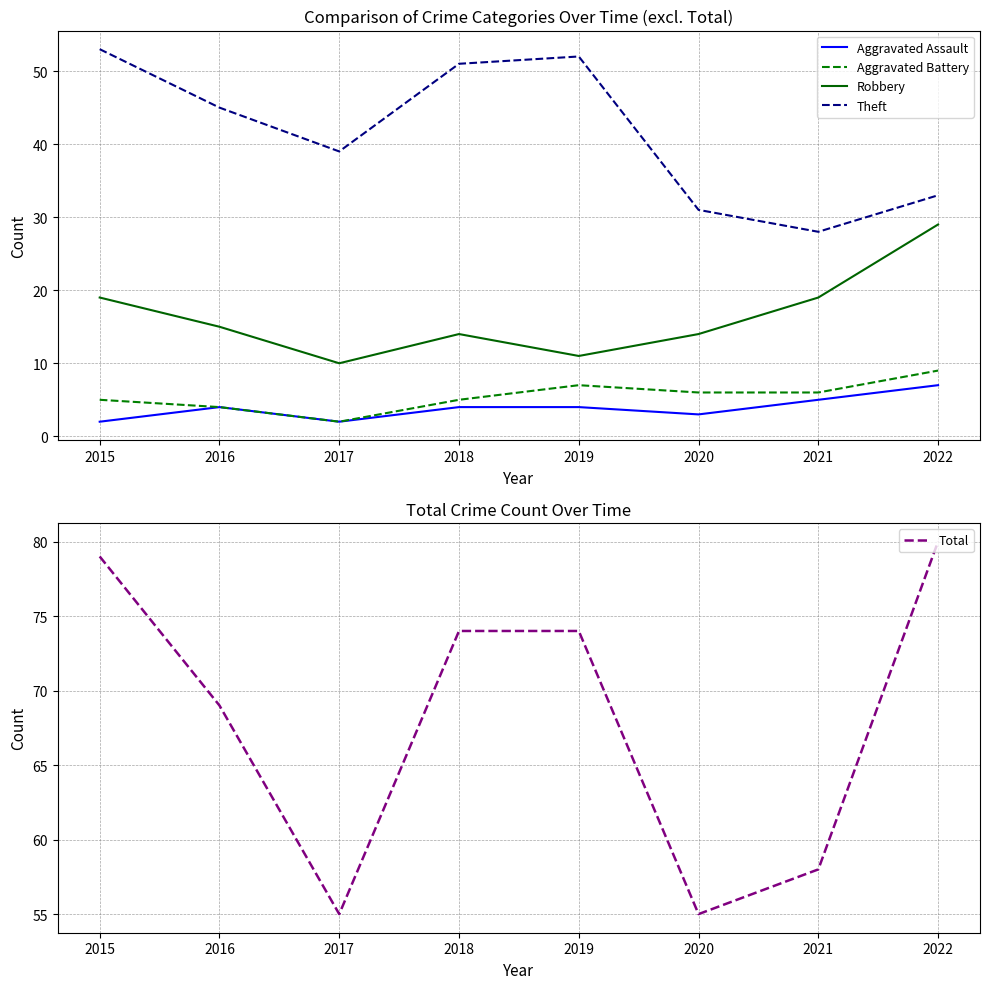

What is the average value of the Aggravated Battery series?

6